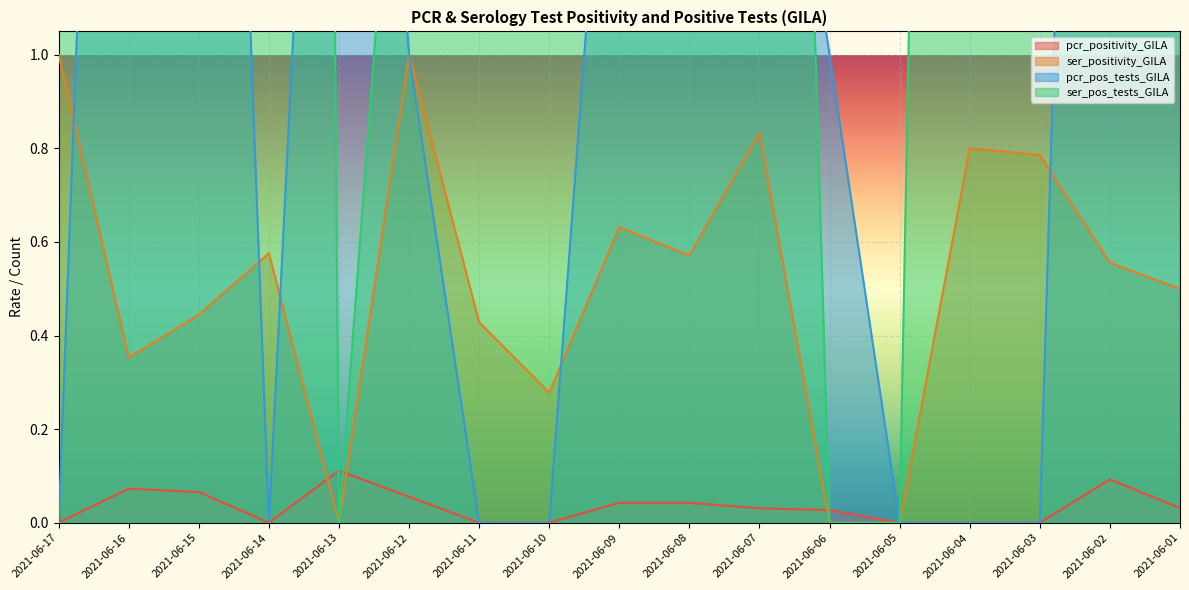

True or false: pcr_pos_tests_GILA and pcr_positivity_GILA intersect in this chart.

False